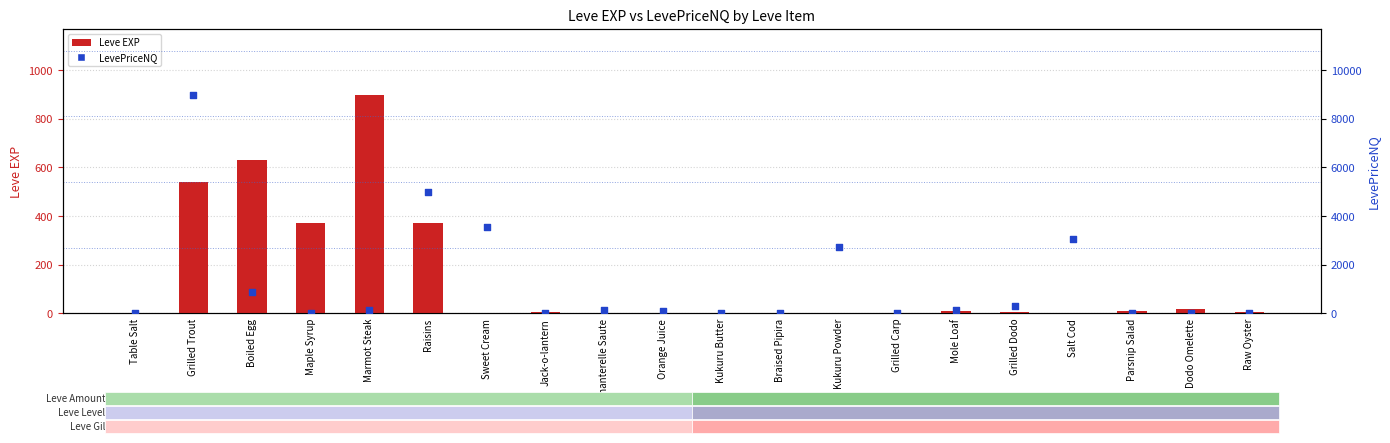

At how many categories does at least one series exceed 4605?

2